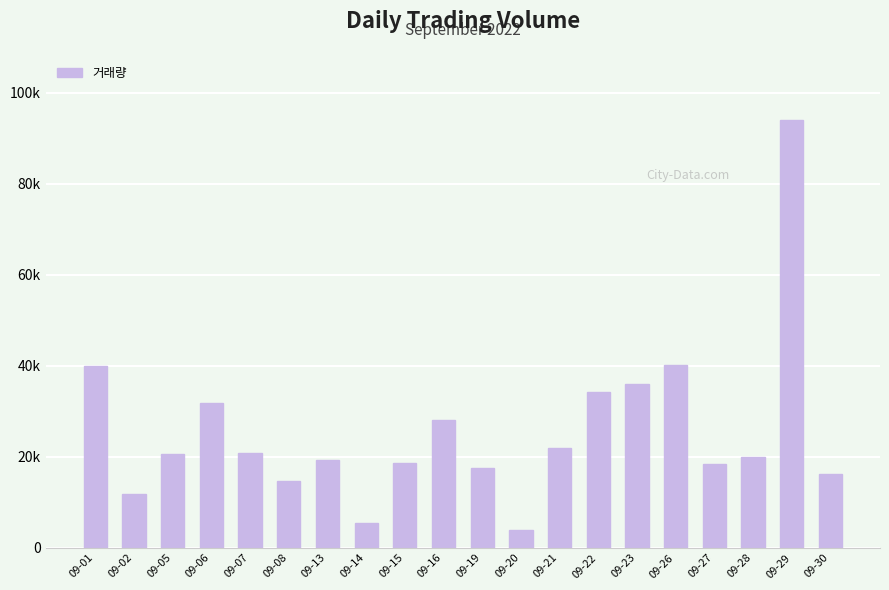

Does the chart contain any negative values?

No